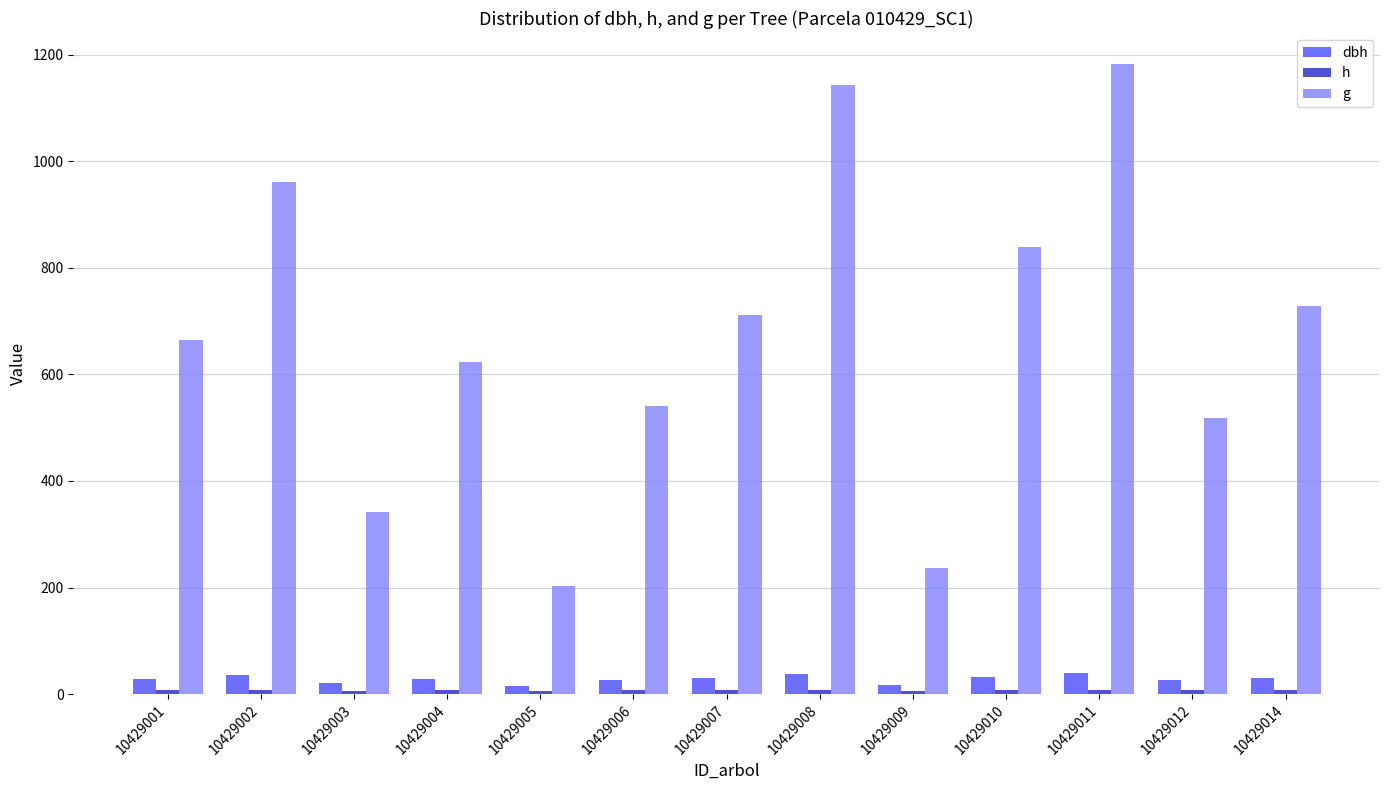

What value does the dbh series have at 10429005?

16.1